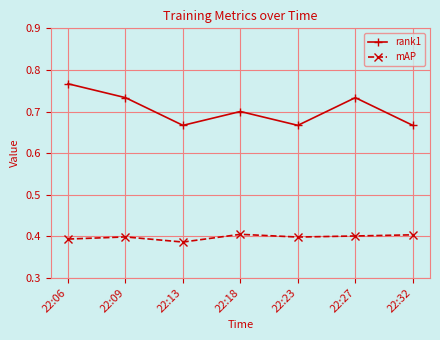

Count the mAP values in the range 0 to 1.

7